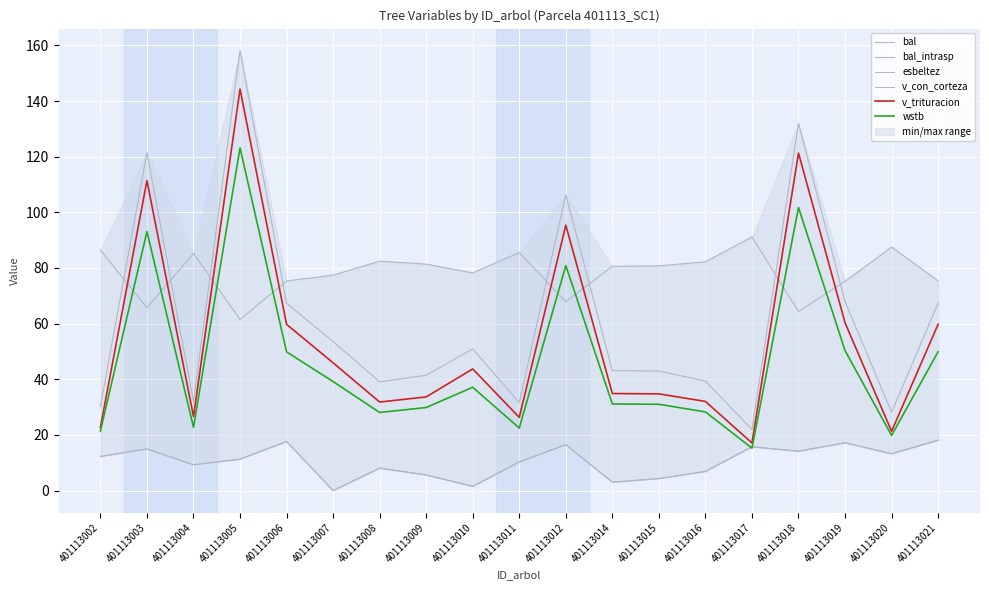

What is the maximum value shown in the chart?

158.1